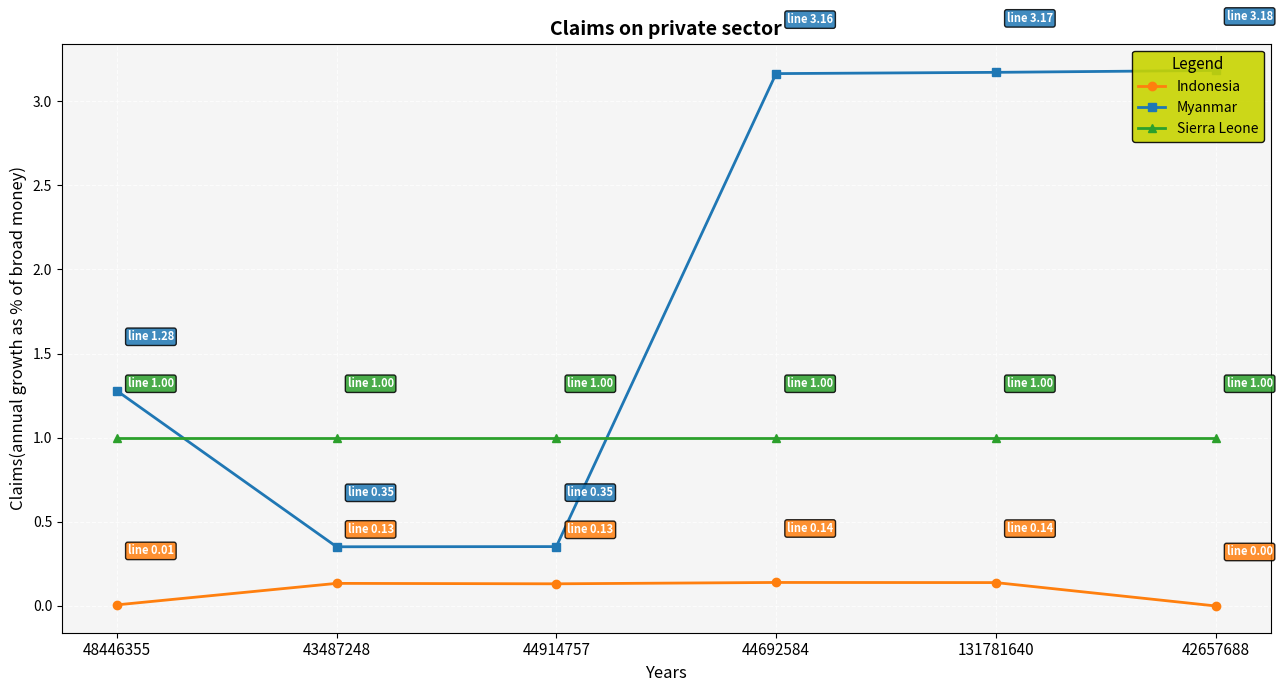

Where is the first local minimum for Indonesia?

44914757